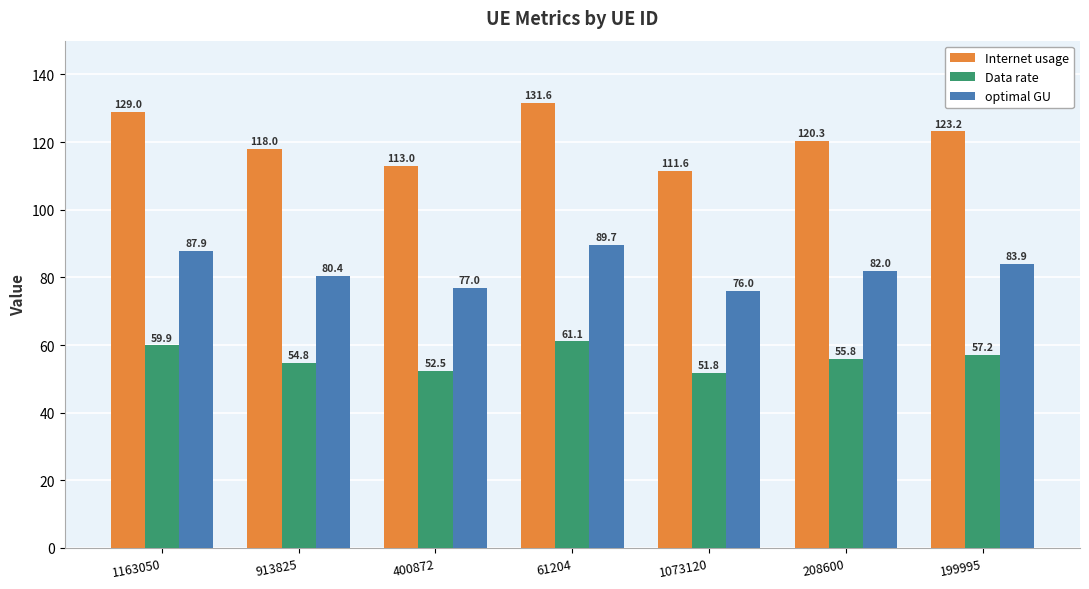

What position from the left is 913825?

2